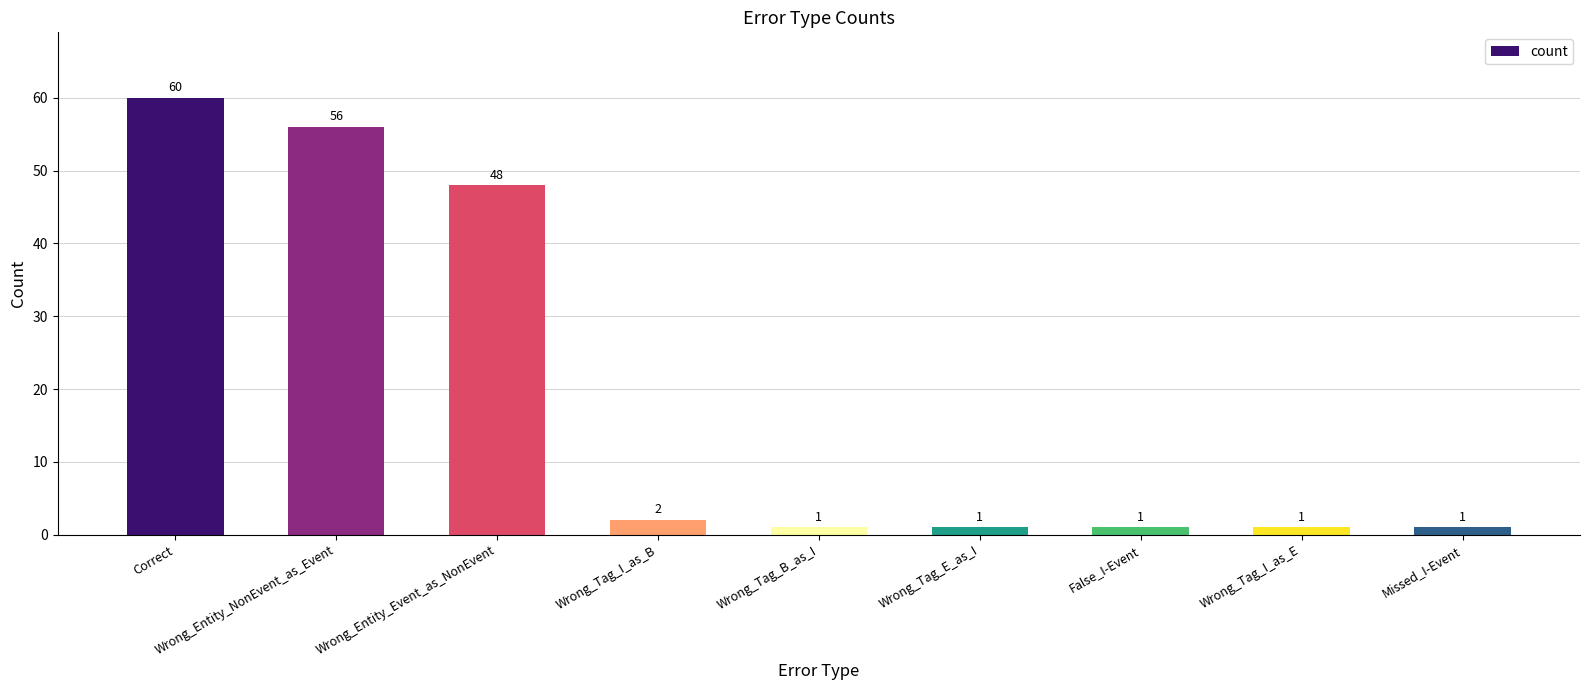

What is the sum of all values?

171